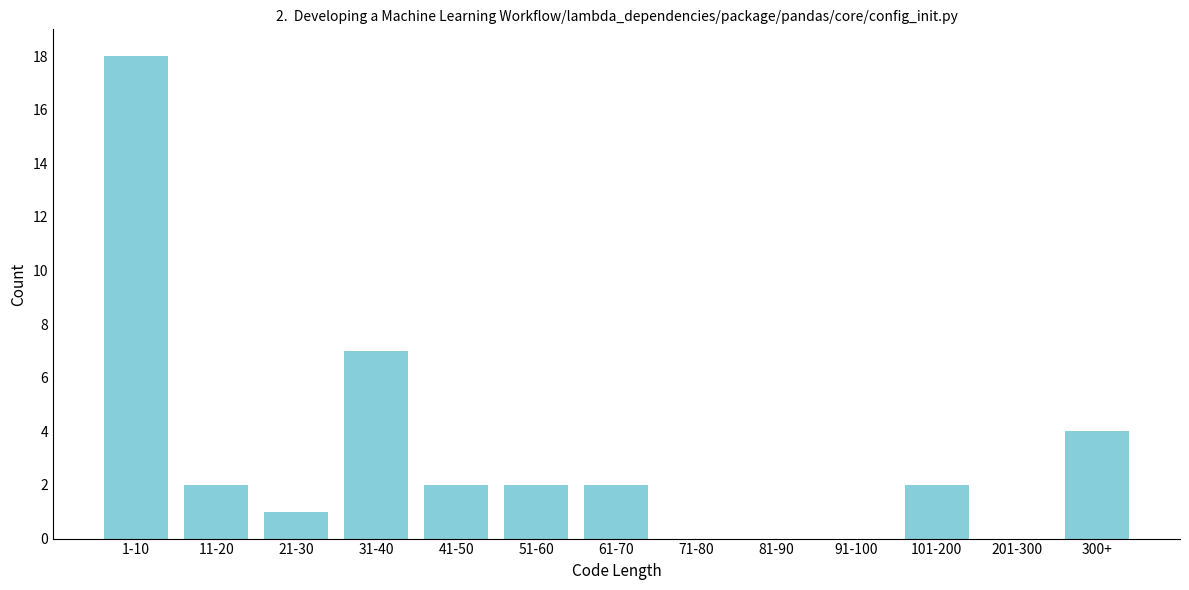

Reading left to right, transcribe all the data shown in this chart.

1-10=18	11-20=2	21-30=1	31-40=7	41-50=2	51-60=2	61-70=2	71-80=0	81-90=0	91-100=0	101-200=2	201-300=0	300+=4